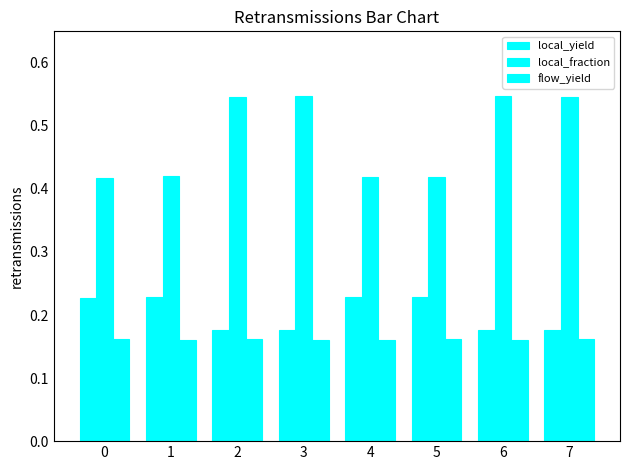

Between 1 and 5, which is larger?

1